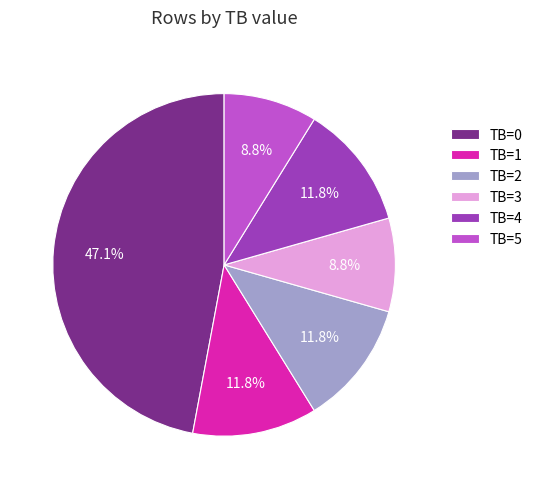

Approximately how many times larger is the value at TB=2 compared to TB=3?

1.3